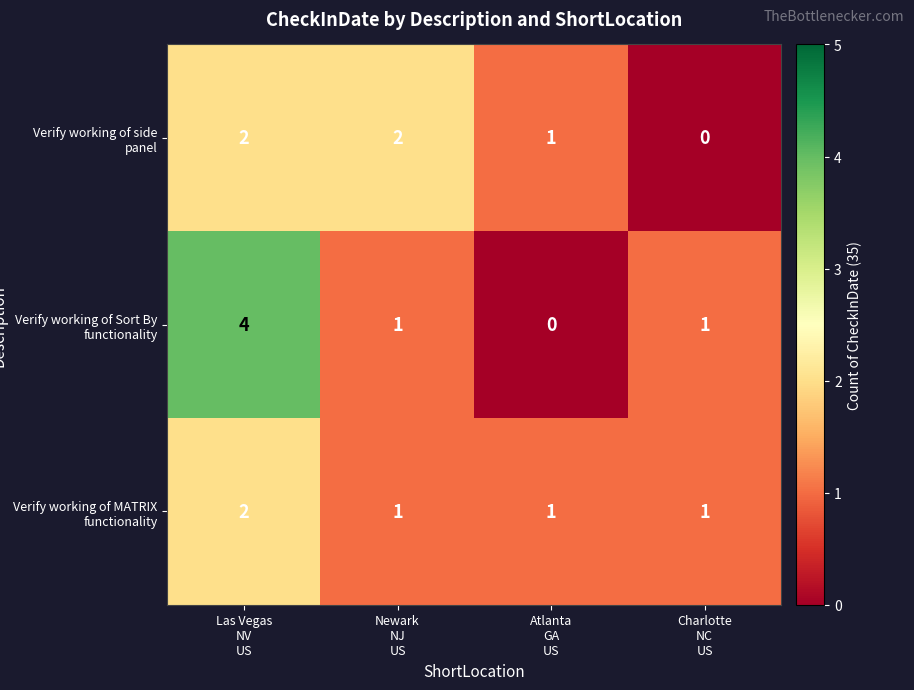

Count the Verify working of MATRIX functionality values in the range 1 to 2.

4